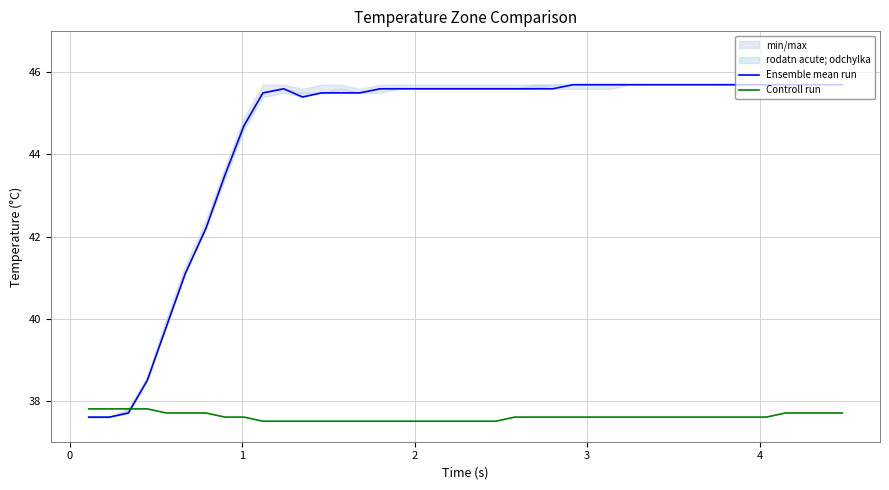

Count the number of categories in the chart.

40